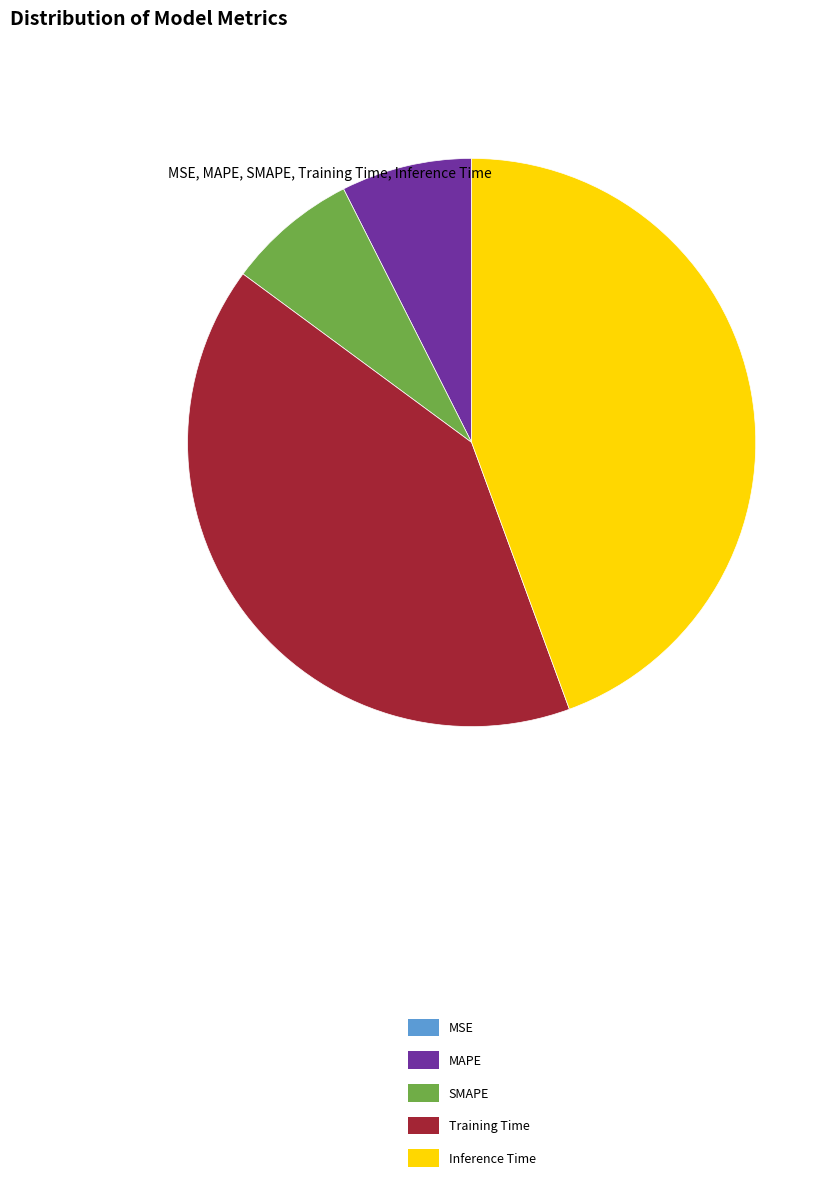

Is the sum of Inference Time and MAPE greater than half?

Yes